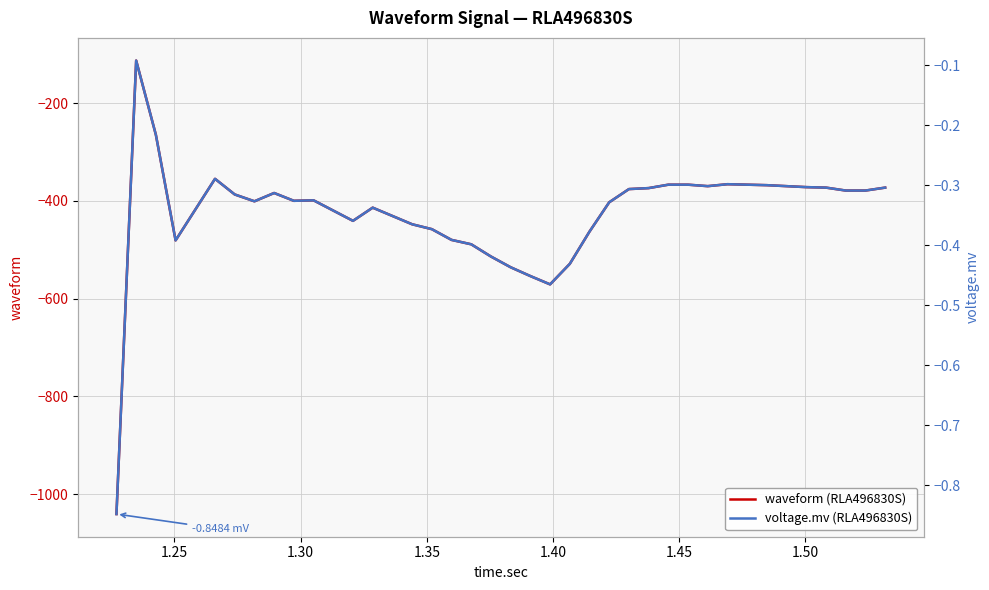

True or false: voltage.mv (RLA496830S) and waveform (RLA496830S) intersect in this chart.

False